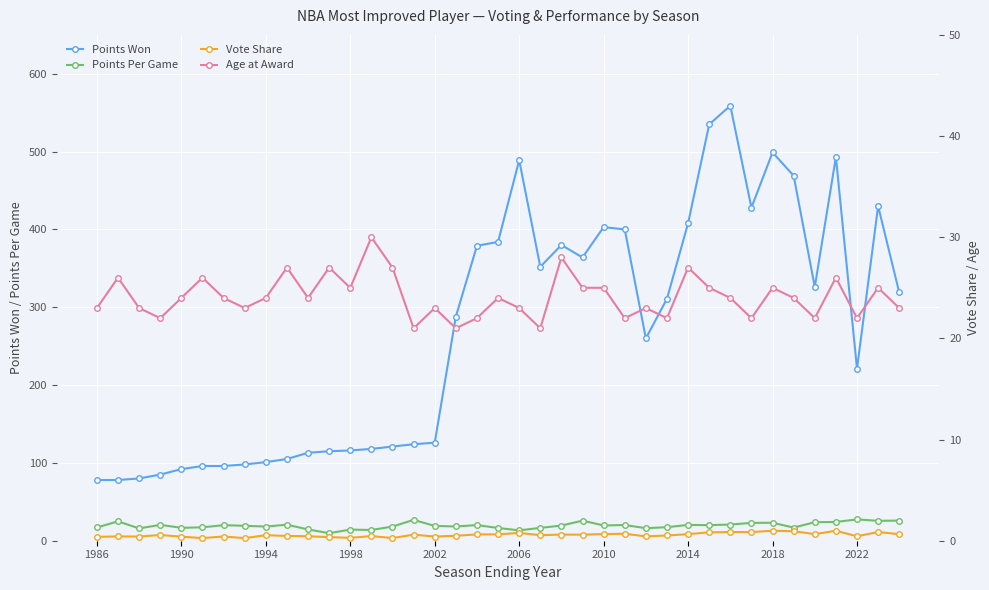

True or false: Points Won and Points Per Game intersect in this chart.

False